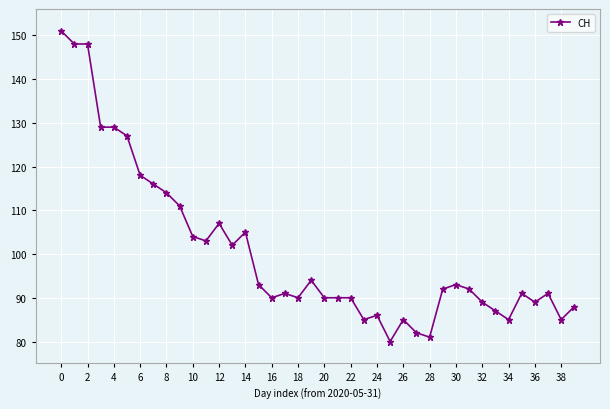

What is the difference between the maximum and second lowest values?

70